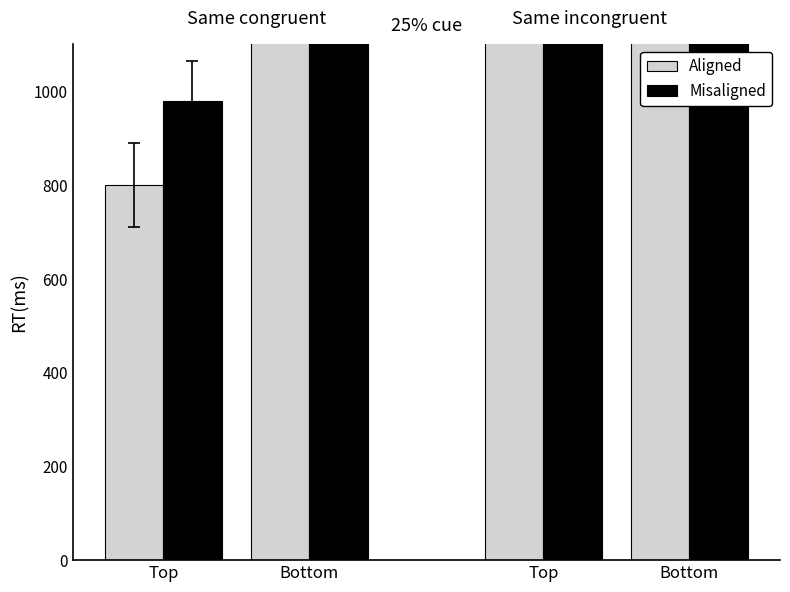

What is the maximum value shown in the chart?

6280